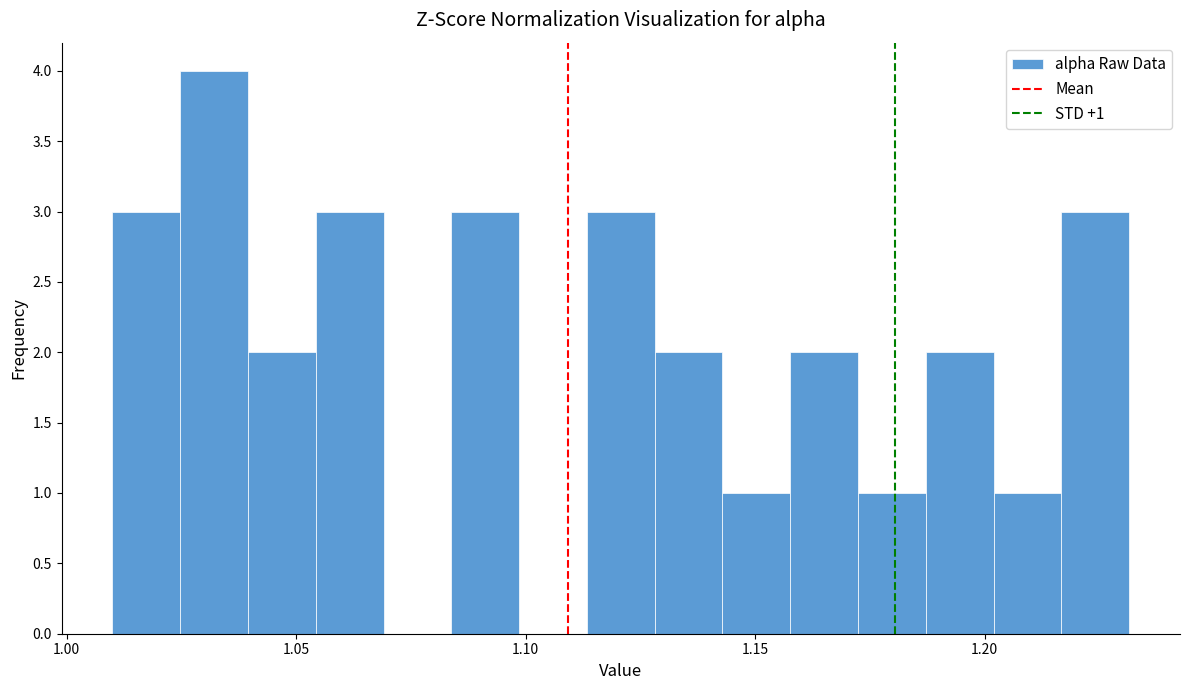

Read against the x-axis, roughly where is the centre of the tallest bar?

1.030